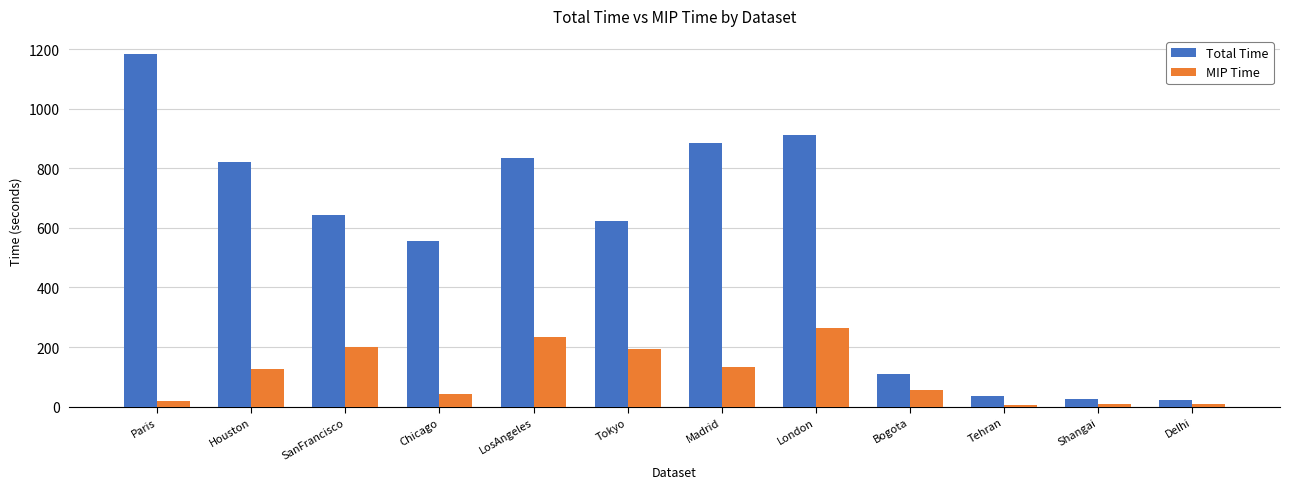

True or false: Total Time has a value of 644.4 at SanFrancisco.

True